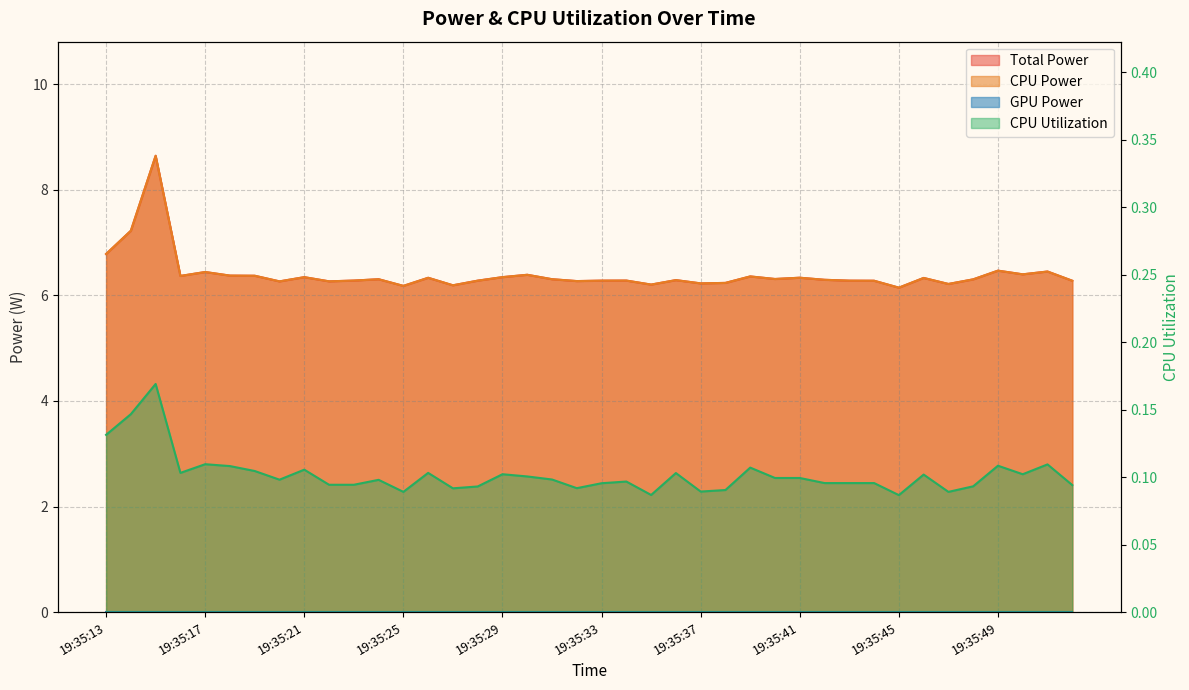

How many lines are shown in the chart?

3